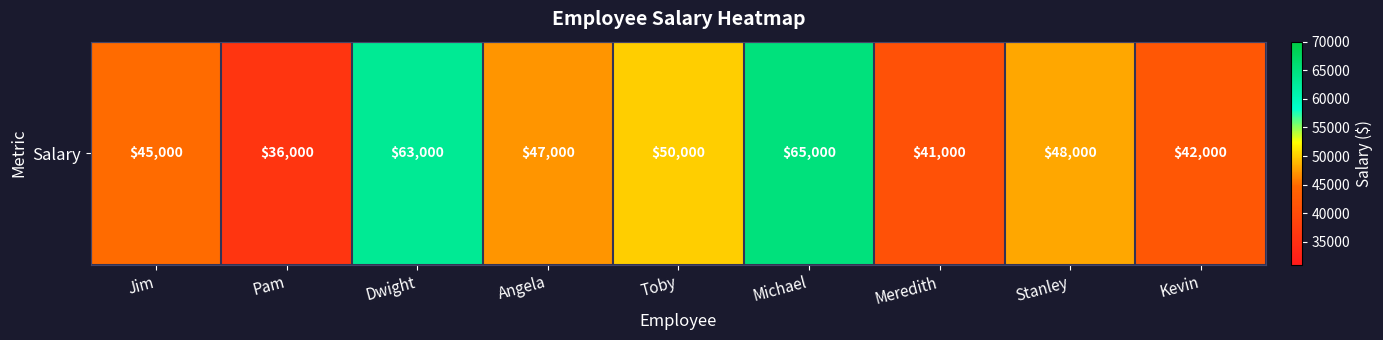

Count the number of data series in this chart.

1